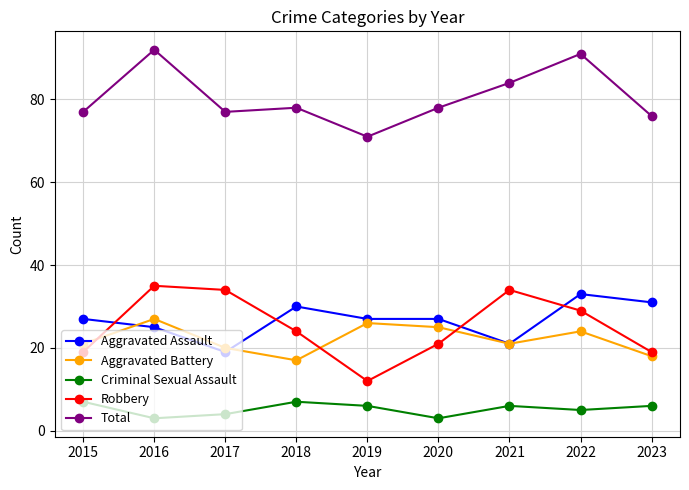

Reading left to right, transcribe all the data shown in this chart.

Aggravated Assault: 2015=27	2016=25	2017=19	2018=30	2019=27	2020=27	2021=21	2022=33	2023=31
Aggravated Battery: 2015=21	2016=27	2017=20	2018=17	2019=26	2020=25	2021=21	2022=24	2023=18
Criminal Sexual Assault: 2015=7	2016=3	2017=4	2018=7	2019=6	2020=3	2021=6	2022=5	2023=6
Robbery: 2015=19	2016=35	2017=34	2018=24	2019=12	2020=21	2021=34	2022=29	2023=19
Total: 2015=77	2016=92	2017=77	2018=78	2019=71	2020=78	2021=84	2022=91	2023=76